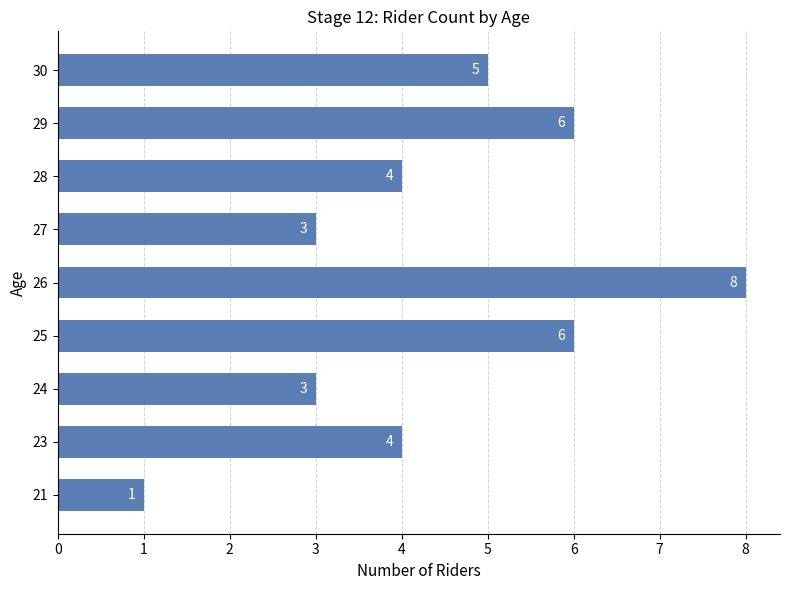

Does the chart contain any negative values?

No